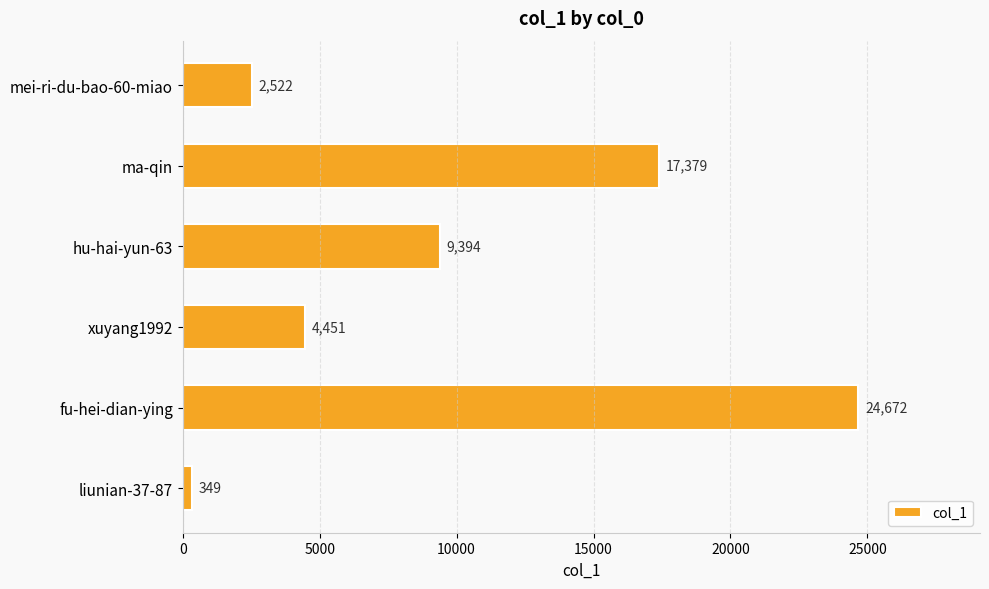

How many bars are there in total?

6